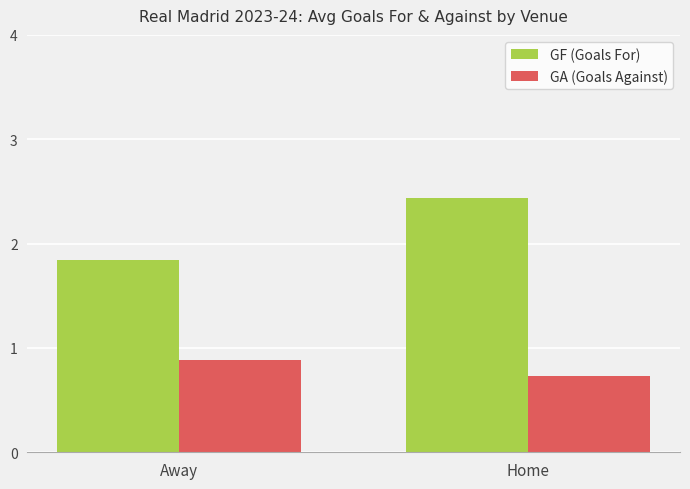

Count the GA (Goals Against) values in the range 0 to 1.

2